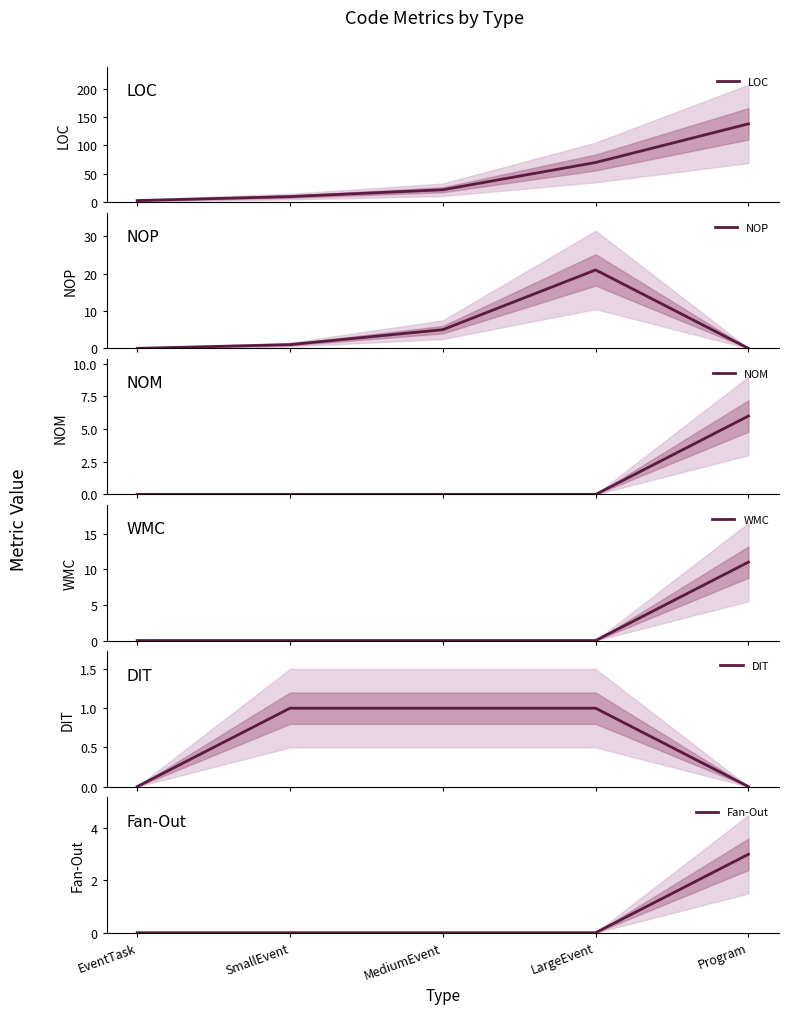

Reading left to right, list all the values displayed in this chart.

LOC: 3	10	22	70	138
NOP: 0	1	5	21	0
NOM: 0	0	0	0	6
WMC: 0	0	0	0	11
DIT: 0	1	1	1	0
Fan-Out: 0	0	0	0	3